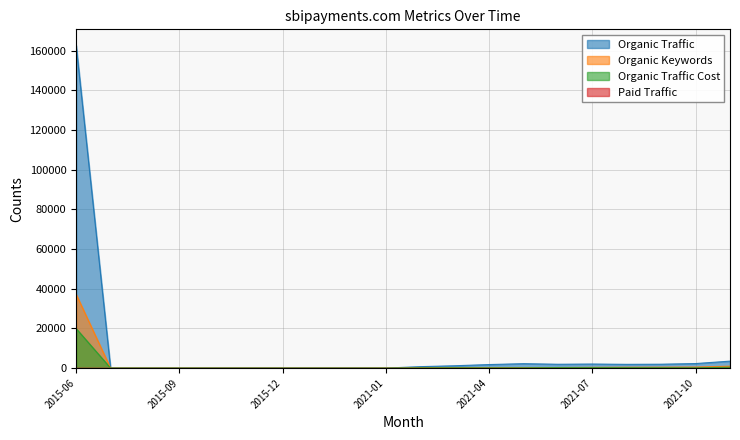

Reading left to right, list all the values displayed in this chart.

Organic Traffic: 162648	0	0	0	0	0	0	0	0	4	733	1190	1790	2239	1942	2055	1896	1965	2295	3515
Organic Keywords: 37181	0	0	0	0	0	0	0	0	15	163	228	207	212	282	377	446	472	529	981
Organic Traffic Cost: 19926	0	0	0	0	0	0	0	0	0	114	158	121	150	288	272	246	221	170	432